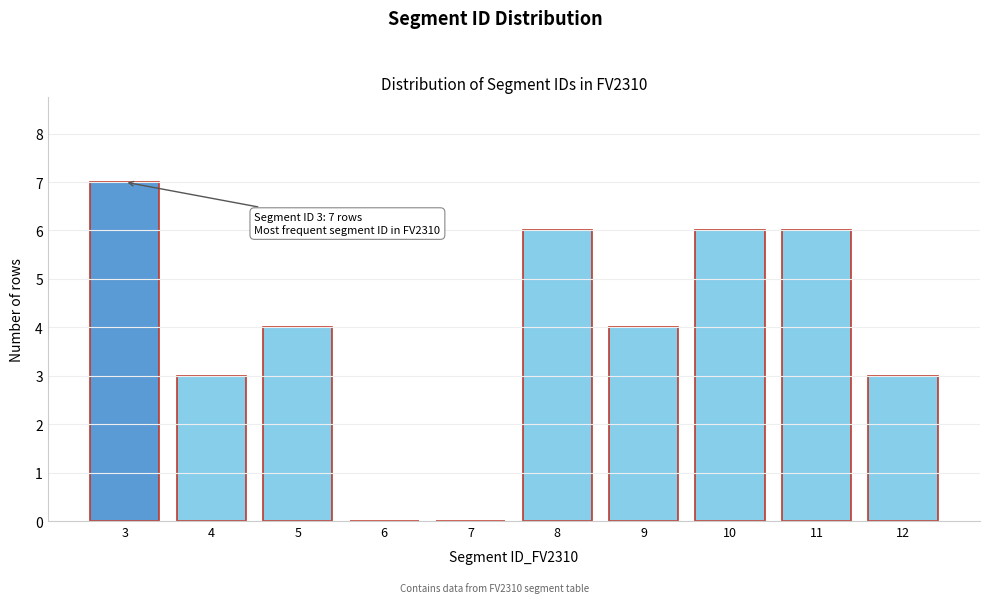

Reading left to right, what are all the values shown in this chart?

3=7	4=3	5=4	6=0	7=0	8=6	9=4	10=6	11=6	12=3